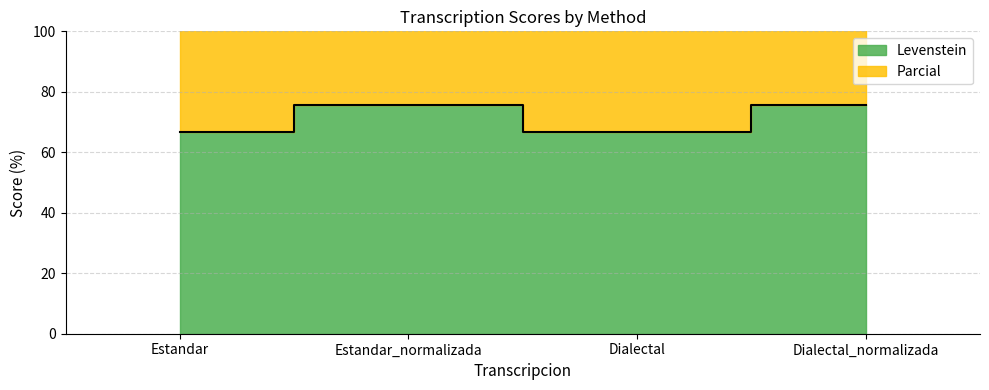

List the series in order of their overall mean, lowest first.

Levenstein, Parcial